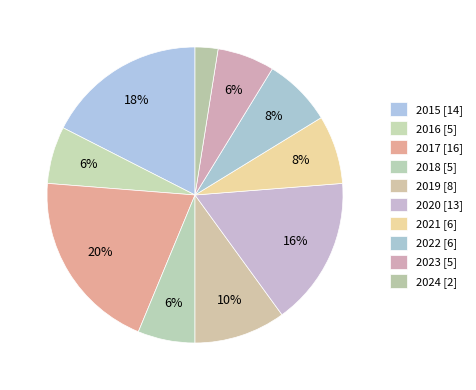

To the nearest percent, what is the average slice percentage?

10%